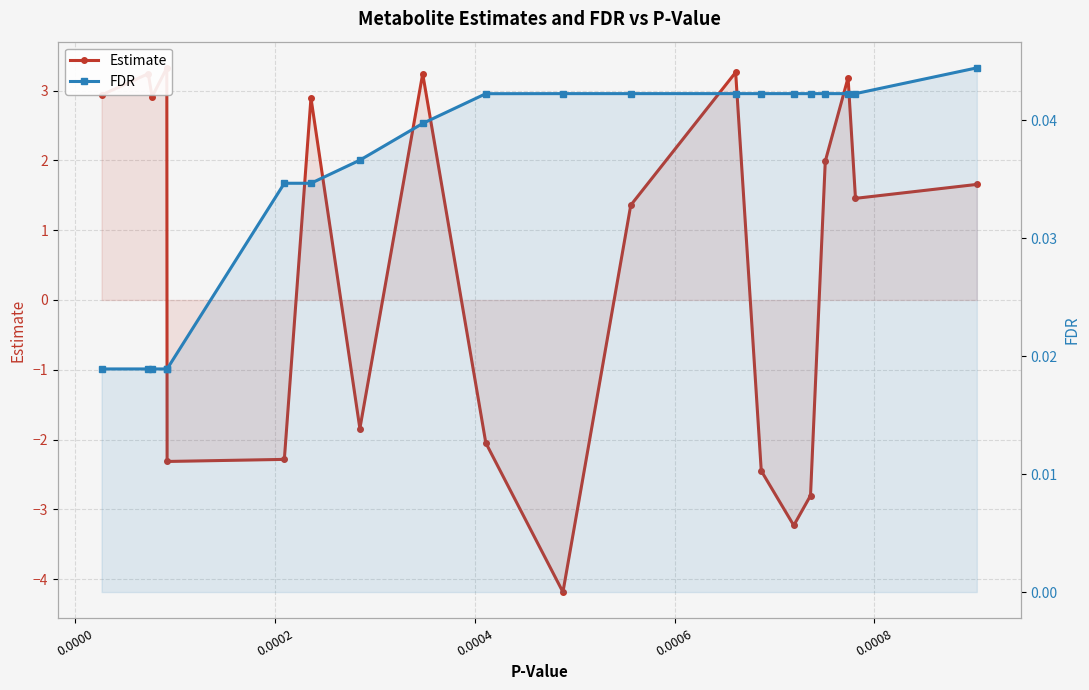

List the series in order of their peak value, lowest first.

FDR, Estimate